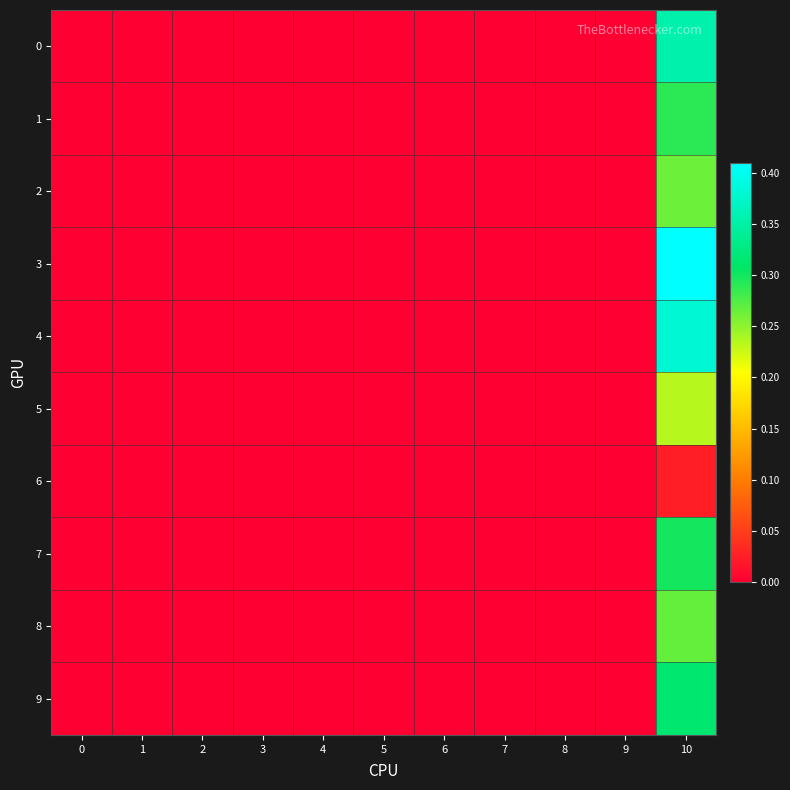

Reading right to left, transcribe all the data shown in this chart.

0: 10=0.4	9=0.0	8=0.0	7=0.0	6=0.0	5=0.0	4=0.0	3=0.0	2=0.0	1=0.0	0=0.0
1: 10=0.3	9=0.0	8=0.0	7=0.0	6=0.0	5=0.0	4=0.0	3=0.0	2=0.0	1=0.0	0=0.0
2: 10=0.3	9=0.0	8=0.0	7=0.0	6=0.0	5=0.0	4=0.0	3=0.0	2=0.0	1=0.0	0=0.0
3: 10=0.4	9=0.0	8=0.0	7=0.0	6=0.0	5=0.0	4=0.0	3=0.0	2=0.0	1=0.0	0=0.0
4: 10=0.4	9=0.0	8=0.0	7=0.0	6=0.0	5=0.0	4=0.0	3=0.0	2=0.0	1=0.0	0=0.0
5: 10=0.2	9=0.0	8=0.0	7=0.0	6=0.0	5=0.0	4=0.0	3=0.0	2=0.0	1=0.0	0=0.0
6: 10=0.0	9=0.0	8=0.0	7=0.0	6=0.0	5=0.0	4=0.0	3=0.0	2=0.0	1=0.0	0=0.0
7: 10=0.3	9=0.0	8=0.0	7=0.0	6=0.0	5=0.0	4=0.0	3=0.0	2=0.0	1=0.0	0=0.0
8: 10=0.3	9=0.0	8=0.0	7=0.0	6=0.0	5=0.0	4=0.0	3=0.0	2=0.0	1=0.0	0=0.0
9: 10=0.3	9=0.0	8=0.0	7=0.0	6=0.0	5=0.0	4=0.0	3=0.0	2=0.0	1=0.0	0=0.0